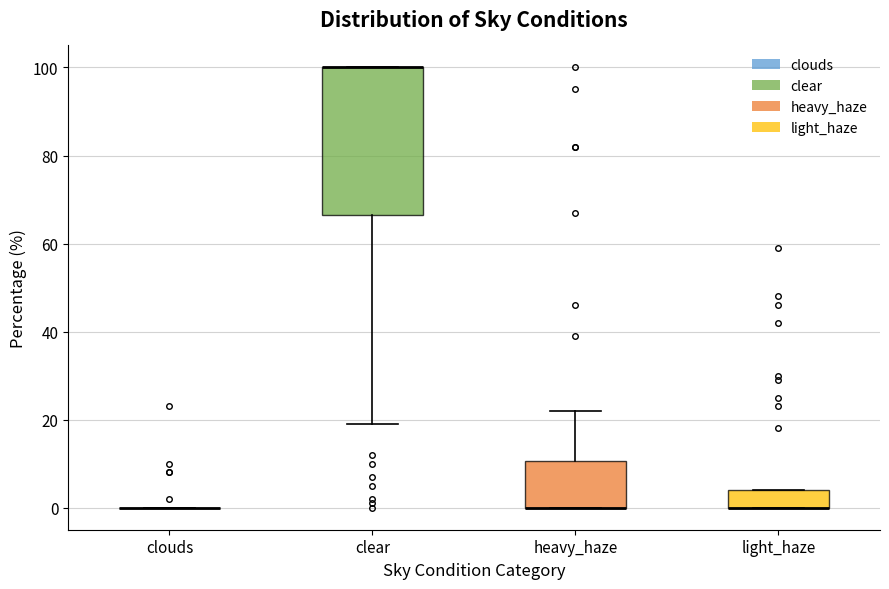

Comparing the boxes themselves (not the whiskers), which one is the tallest?

clear